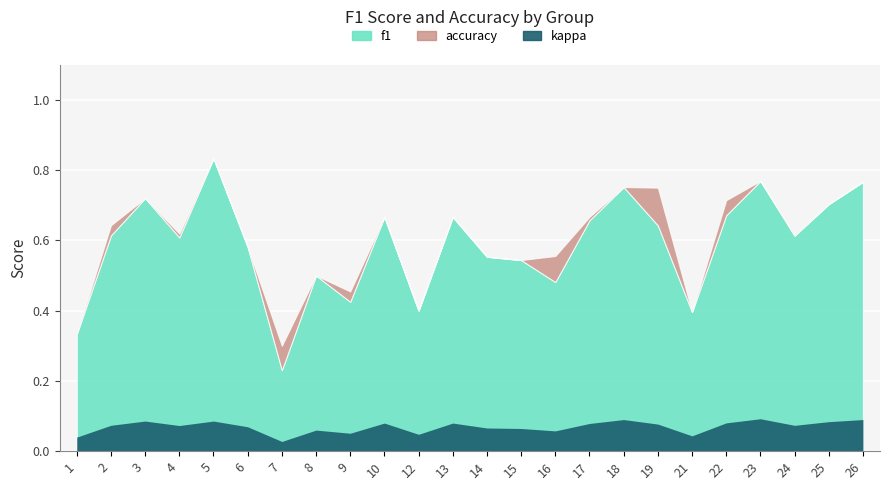

After their last crossing, which series has the higher values: accuracy or f1?

f1